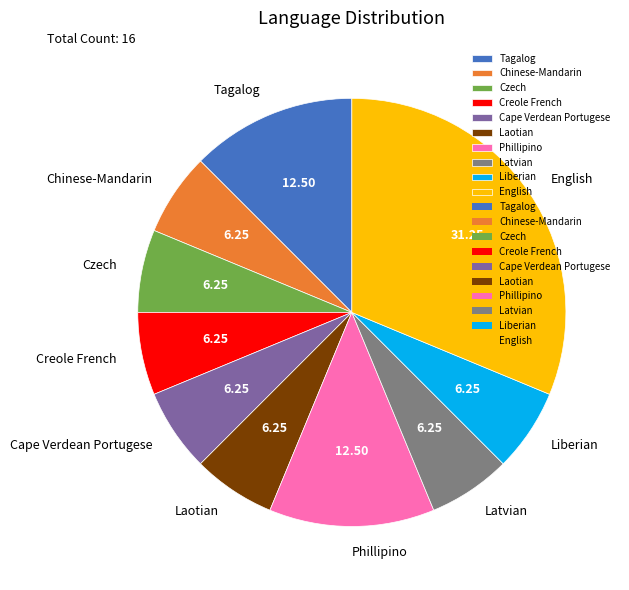

Which slice is the largest?

English